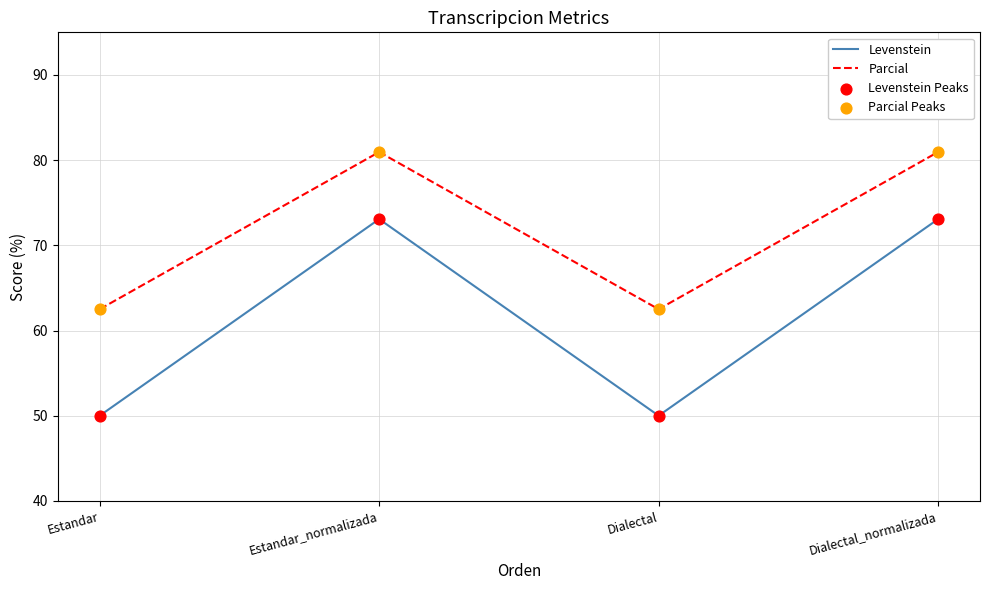

Which series has the largest total across all categories?

Parcial